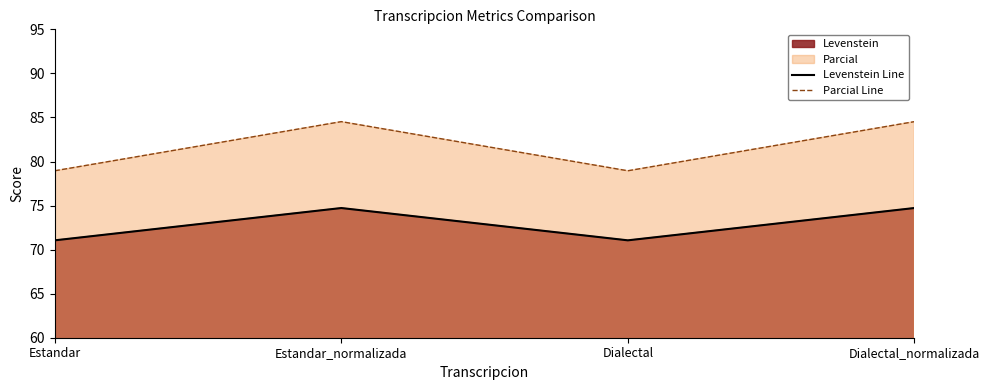

True or false: Levenstein Line and Parcial Line intersect in this chart.

False